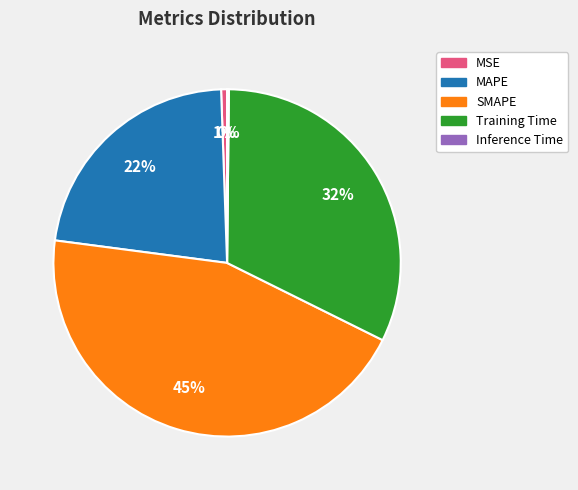

Which category has the biggest portion of the pie?

SMAPE